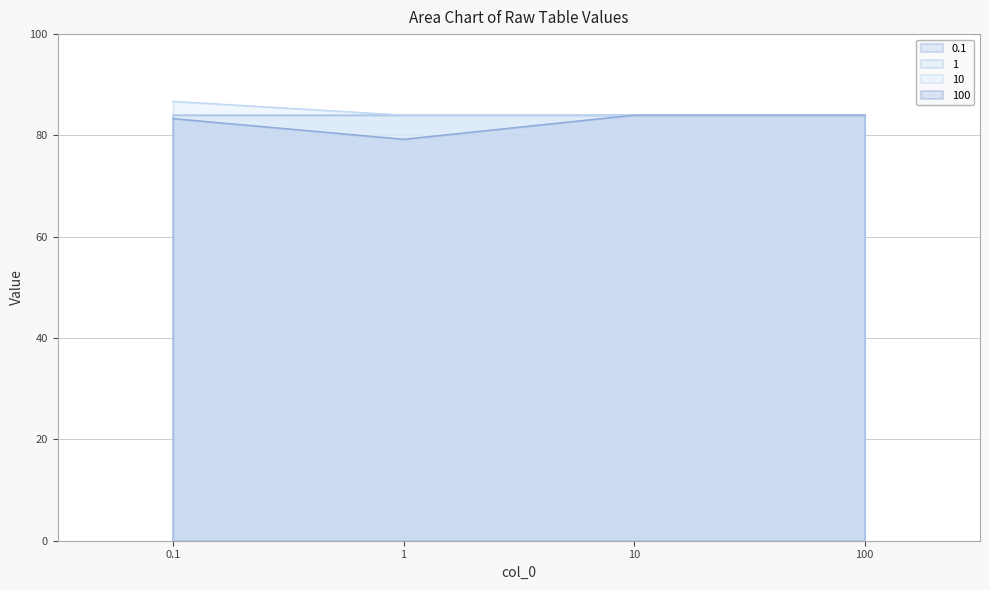

What is the sum of all 100 values?

330.6